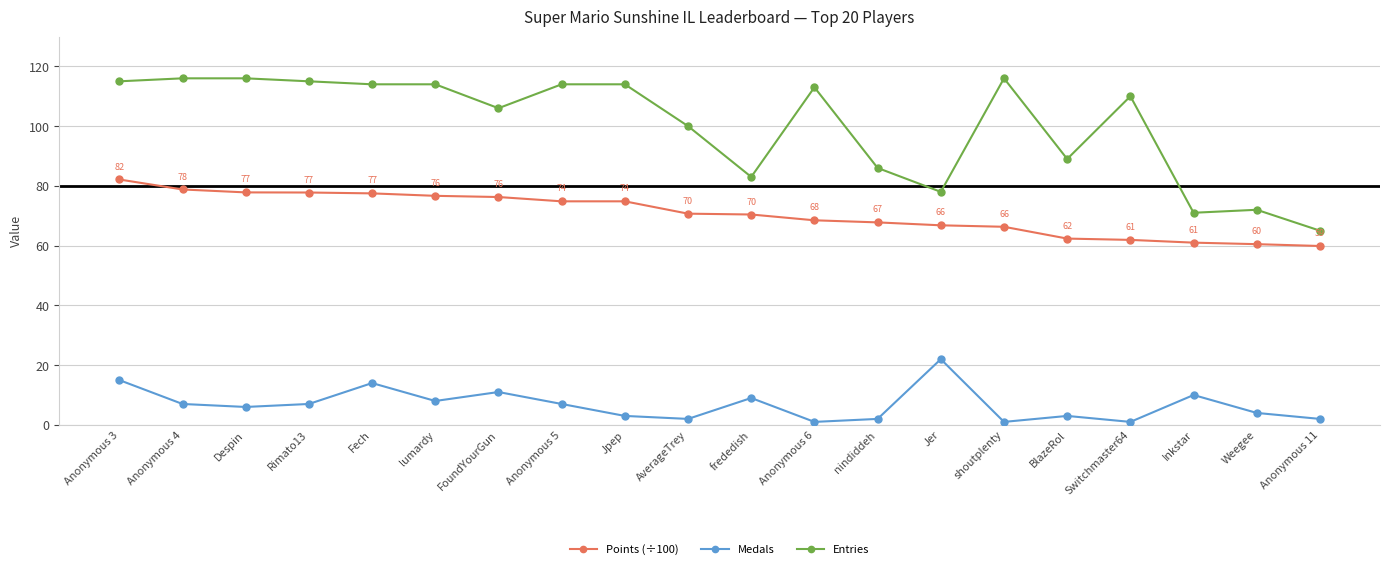

What is the total value across all series at Despin?

199.8